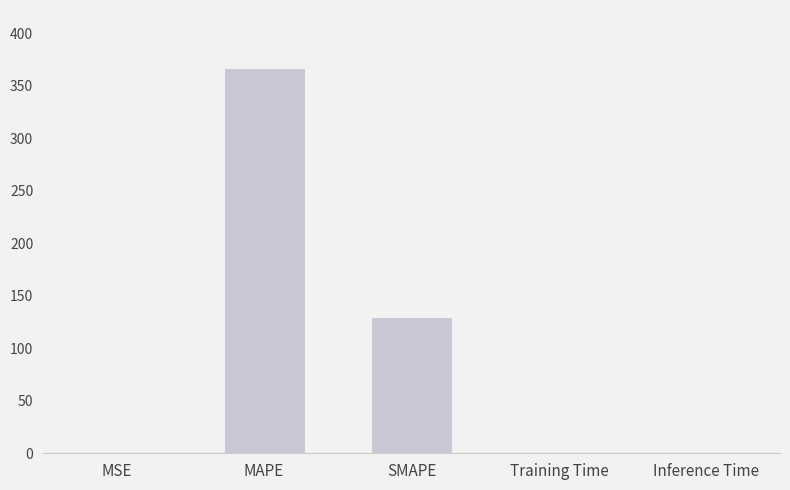

What is the change in value from MSE to SMAPE?

+129.3